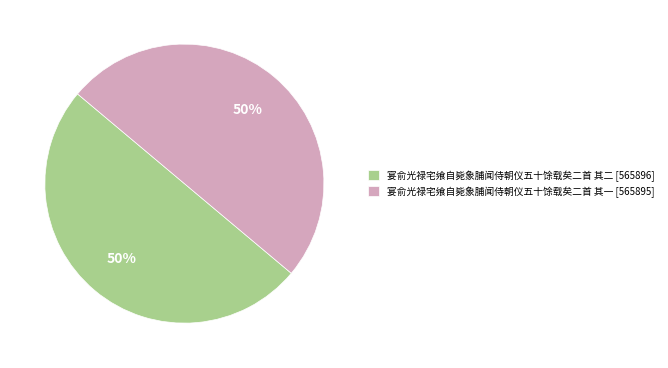

To the nearest percent, what is the average slice percentage?

50%